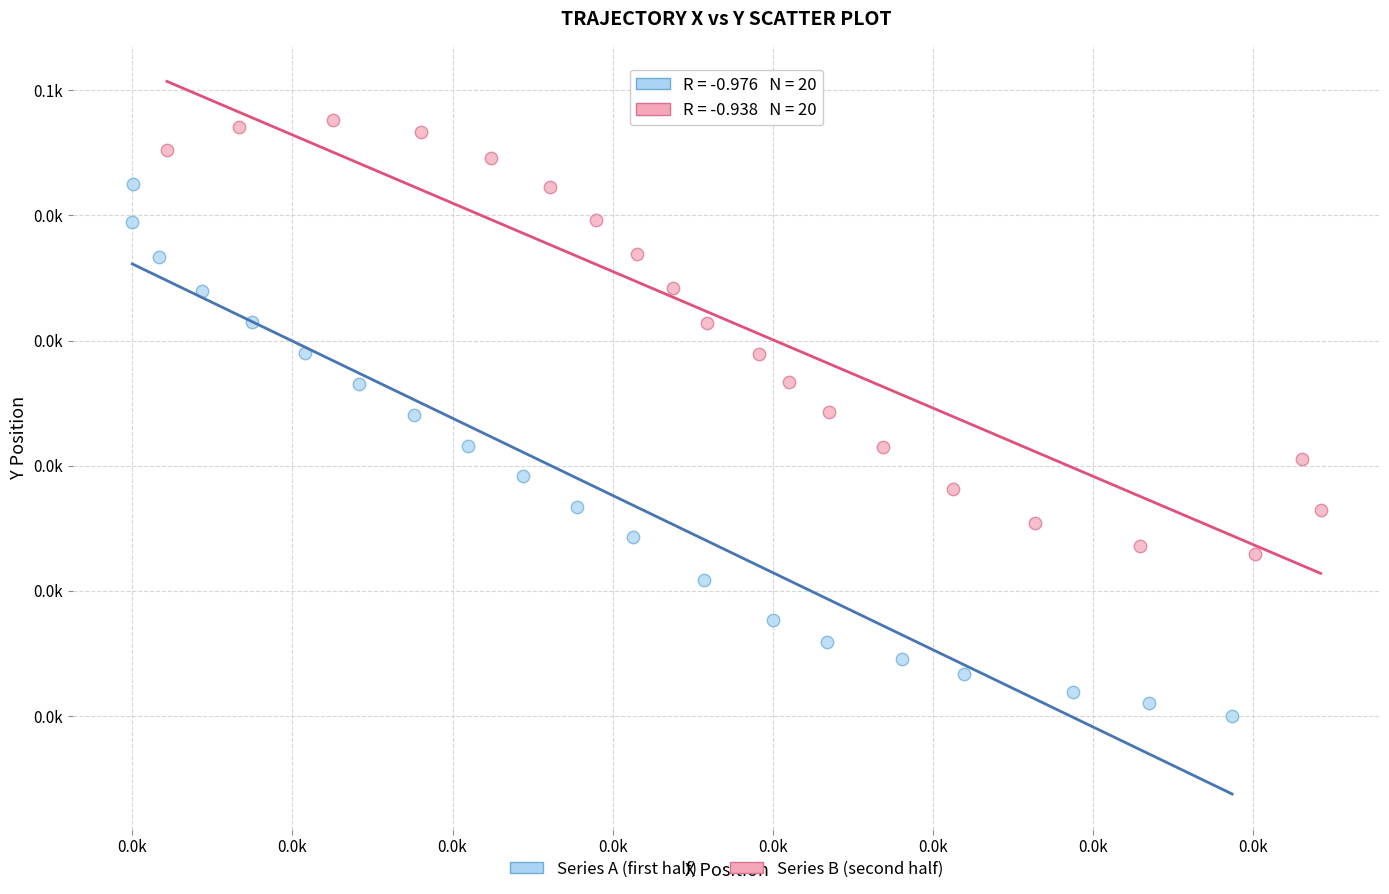

What are all the series names shown in the legend?

Series A (first half), Series B (second half)